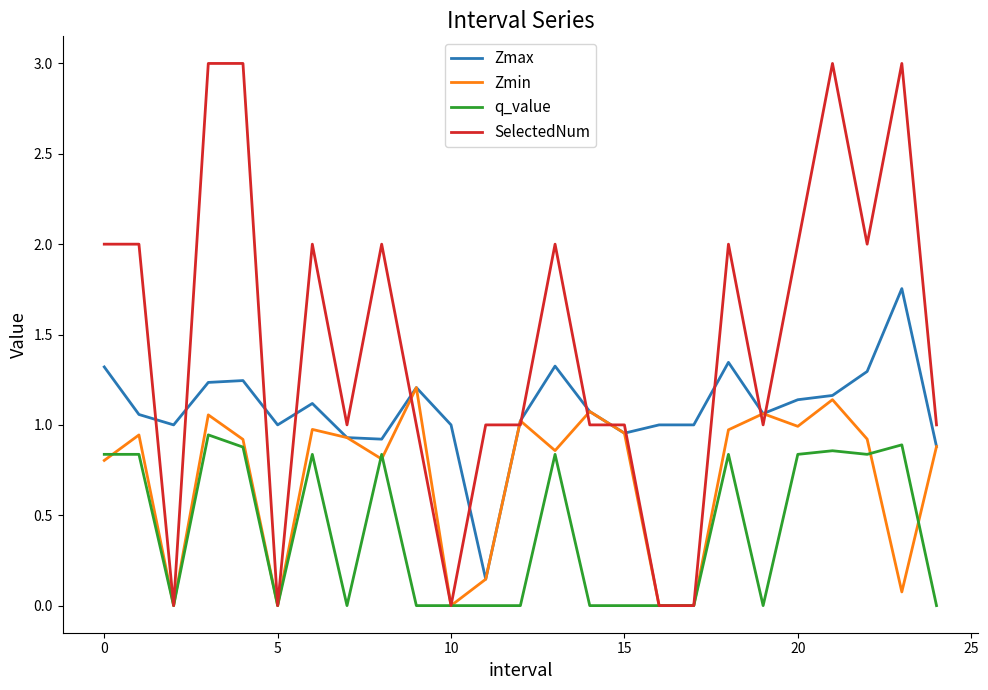

Which series has the largest range (max minus min)?

SelectedNum